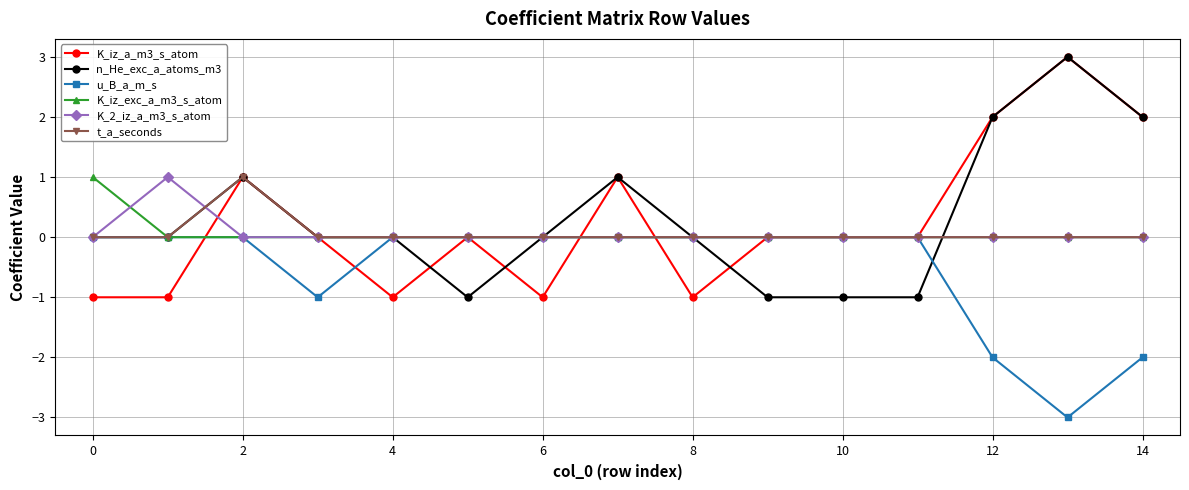

What is the value of the K_iz_a_m3_s_atom point at the 1st from the left?

-1